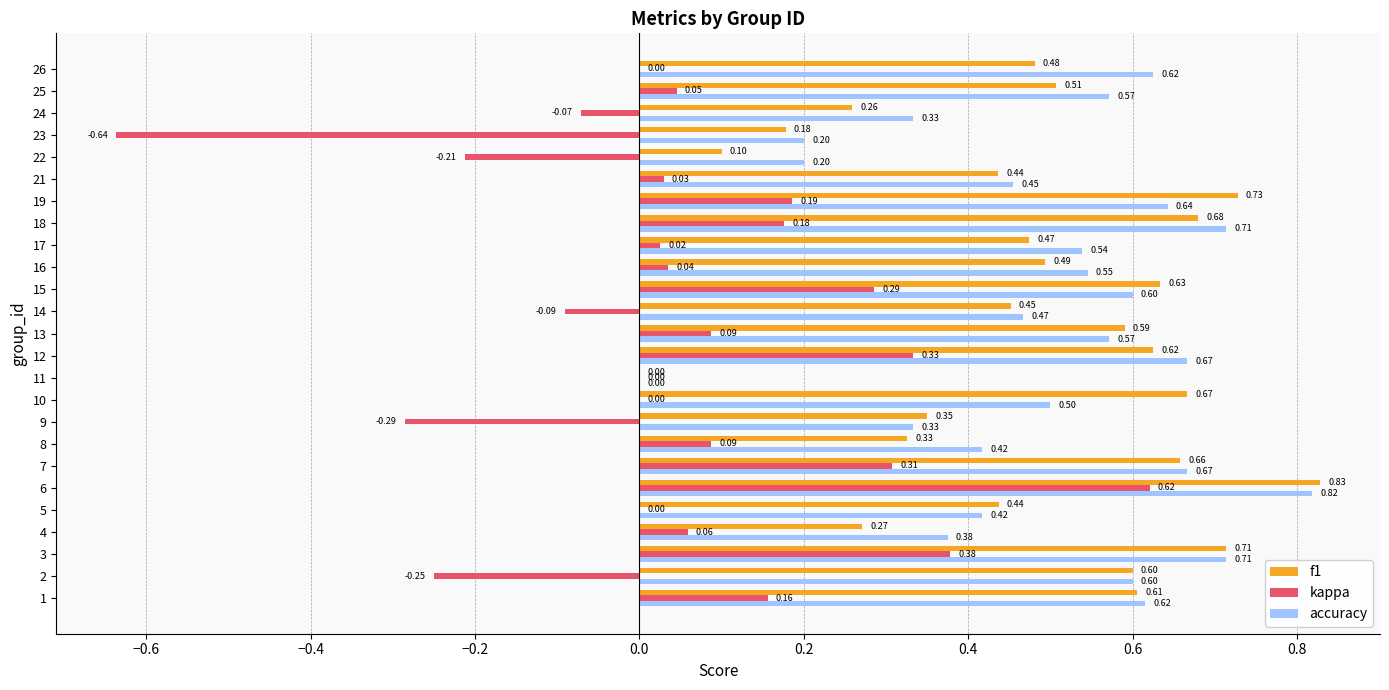

Which series has the largest range (max minus min)?

kappa